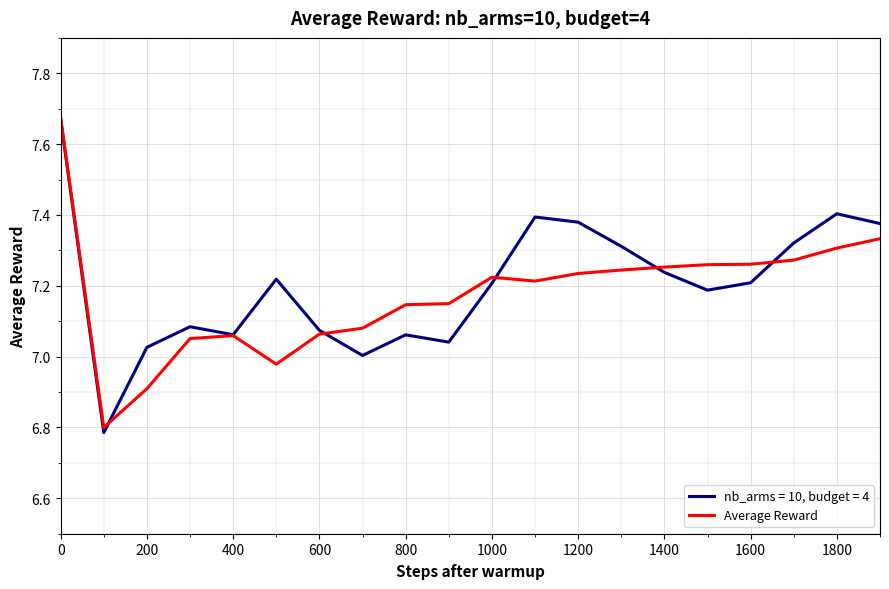

List the series in order of their peak value, lowest first.

nb_arms = 10, budget = 4, Average Reward